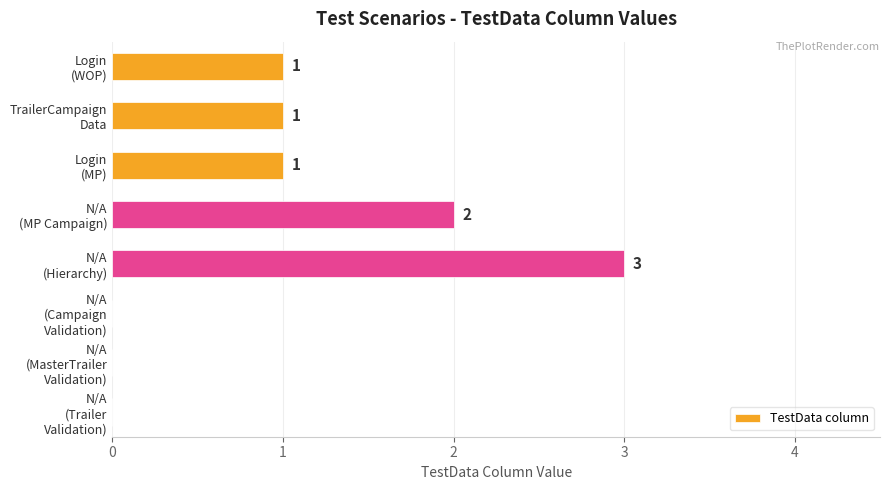

What is the greatest value displayed?

3